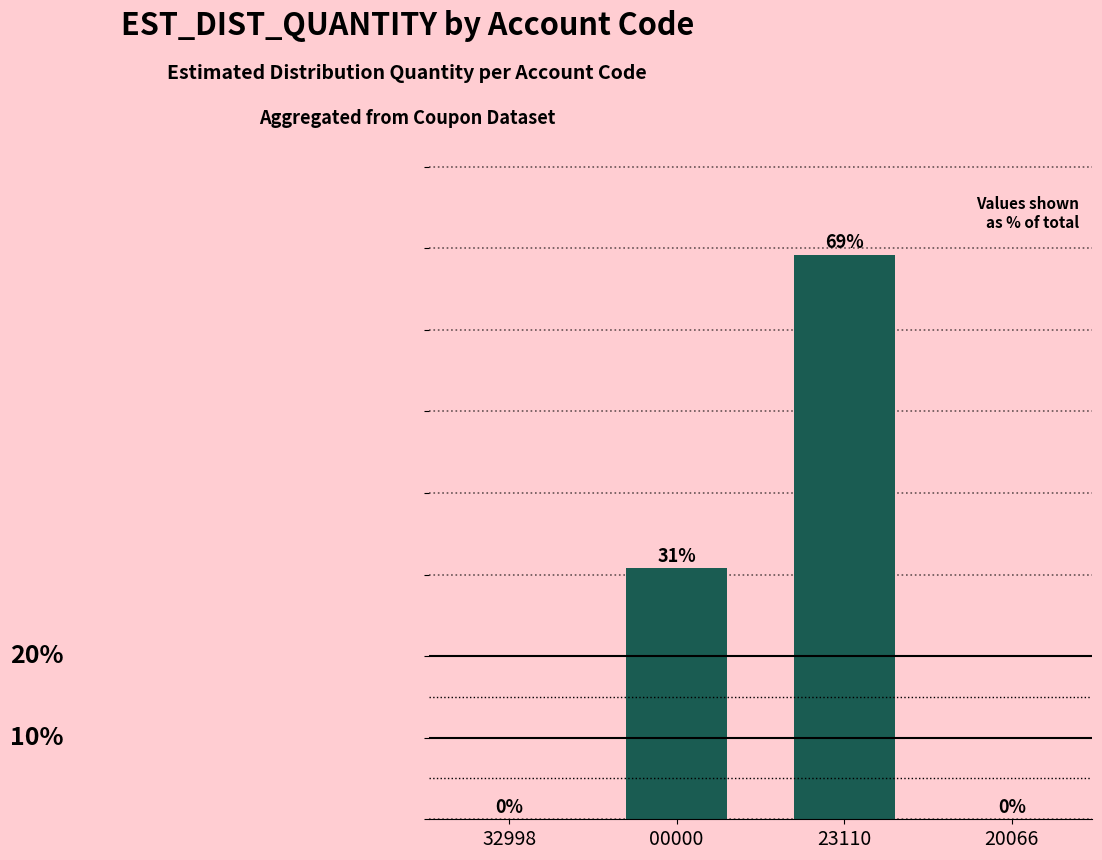

Is it true that the value at 00000 is 30.8?

True